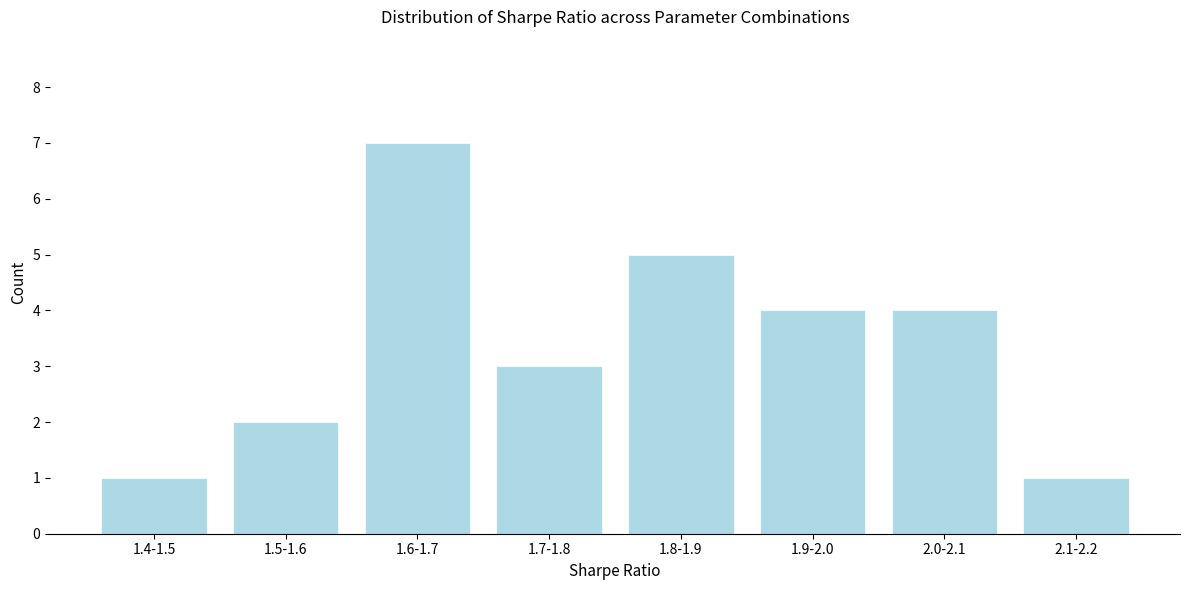

Reading left to right, list all the values displayed in this chart.

1	2	7	3	5	4	4	1